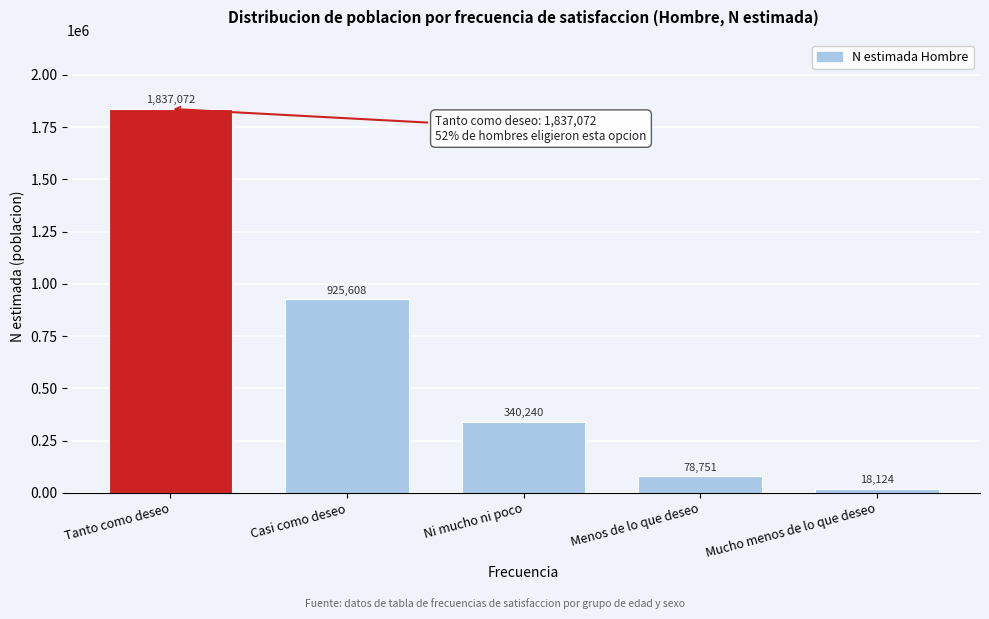

Reading left to right, what are all the values shown in this chart?

1837072	925608	340240	78751	18124